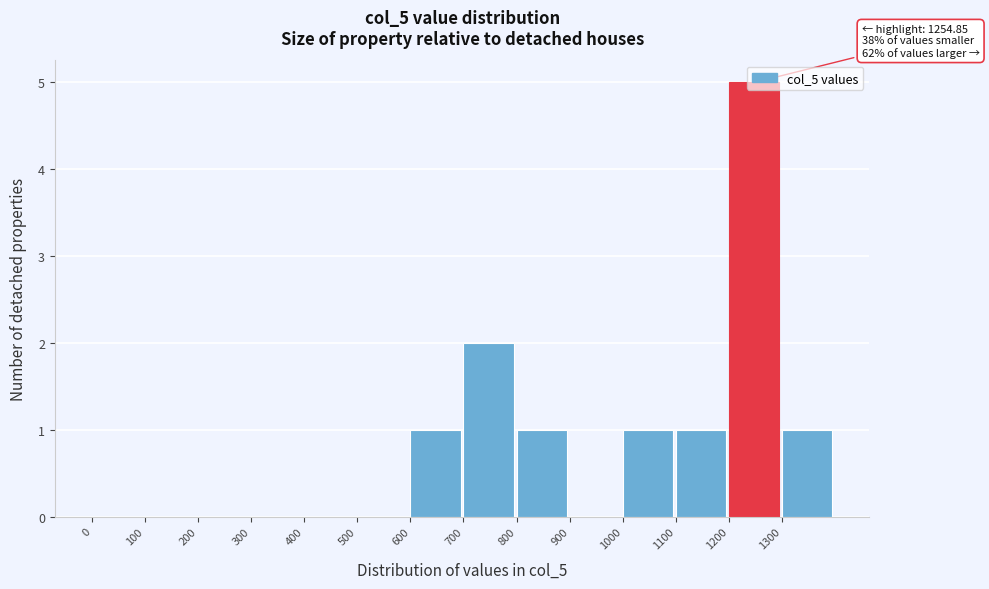

Over which range of the x-axis is the bar tallest?

1200 to 1300